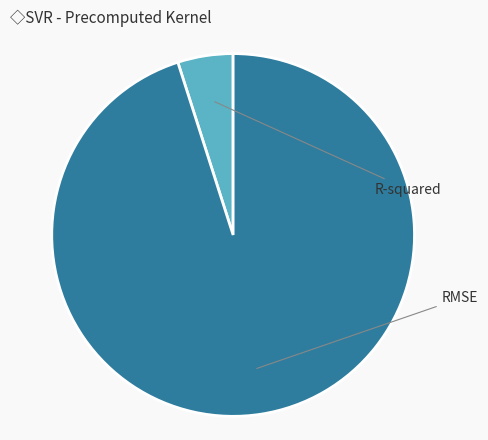

What percentage is the R-squared slice, to the nearest percent?

5%